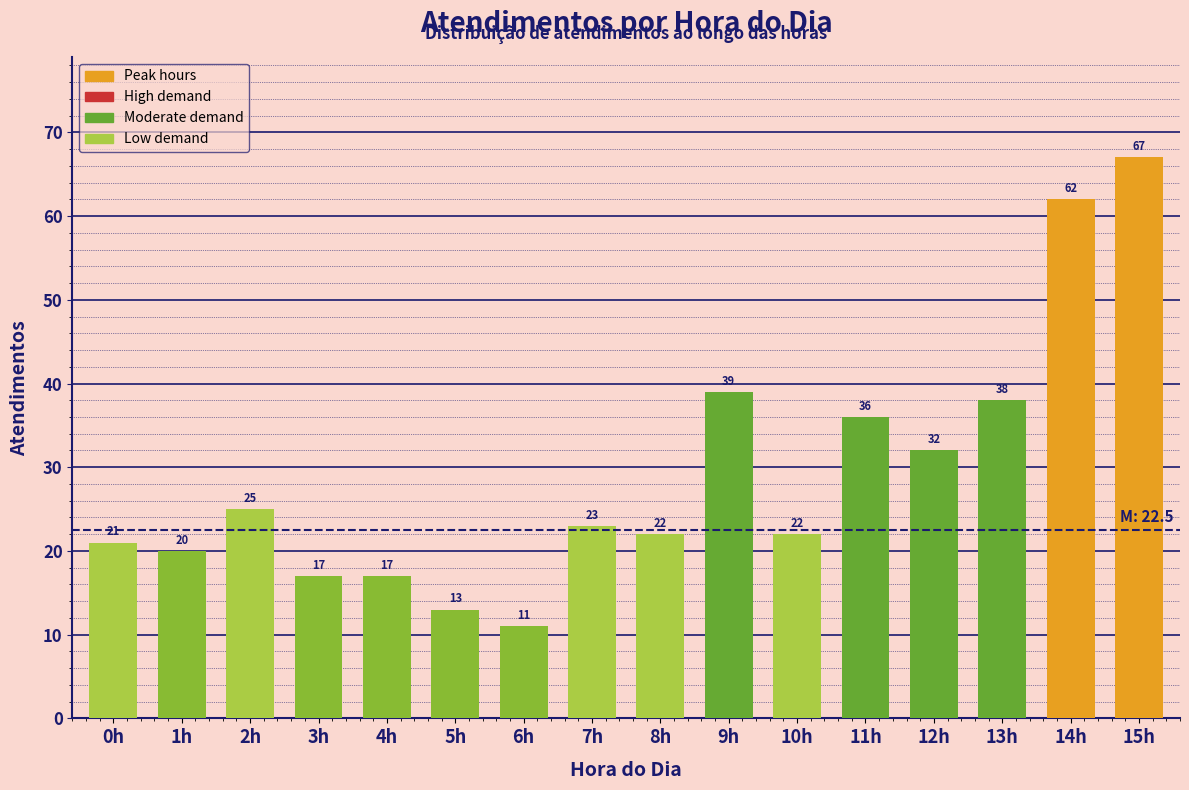

Reading left to right, list all the values displayed in this chart.

21	20	25	17	17	13	11	23	22	39	22	36	32	38	62	67